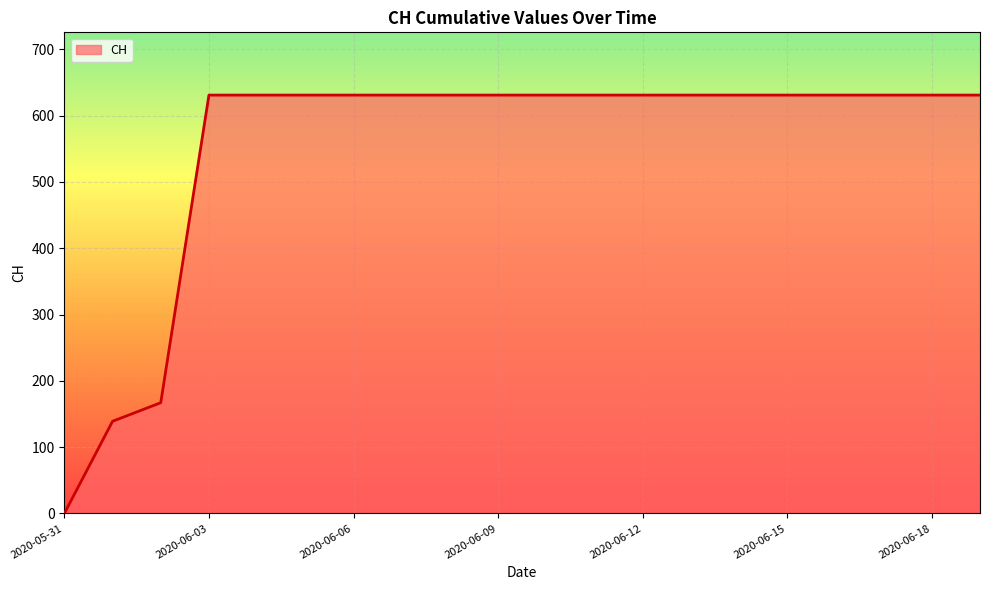

What is the greatest value displayed?

631